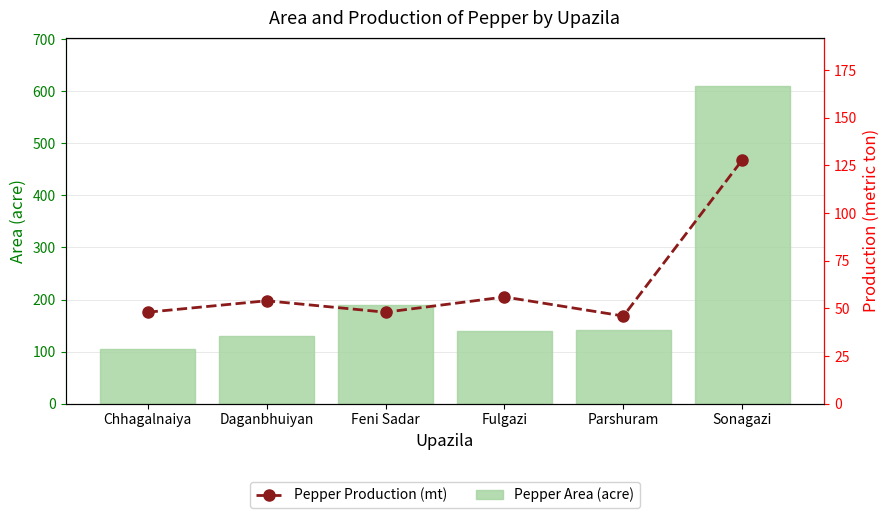

At which label is Pepper Area (acre) closest to 358?

Feni Sadar